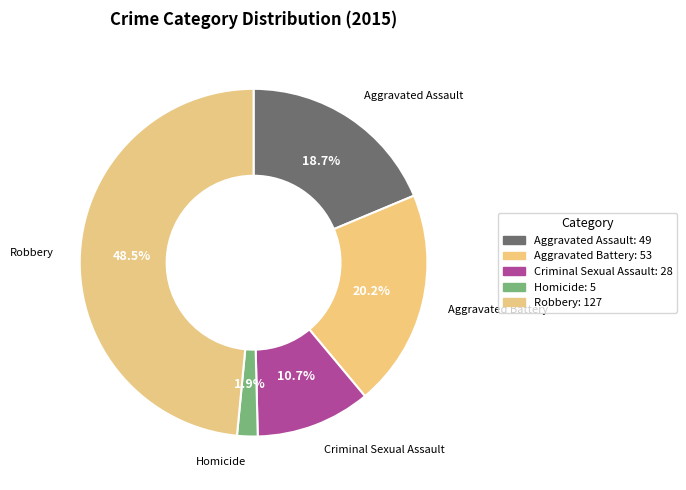

The Aggravated Assault slice represents 27% of the pie. True or false?

False